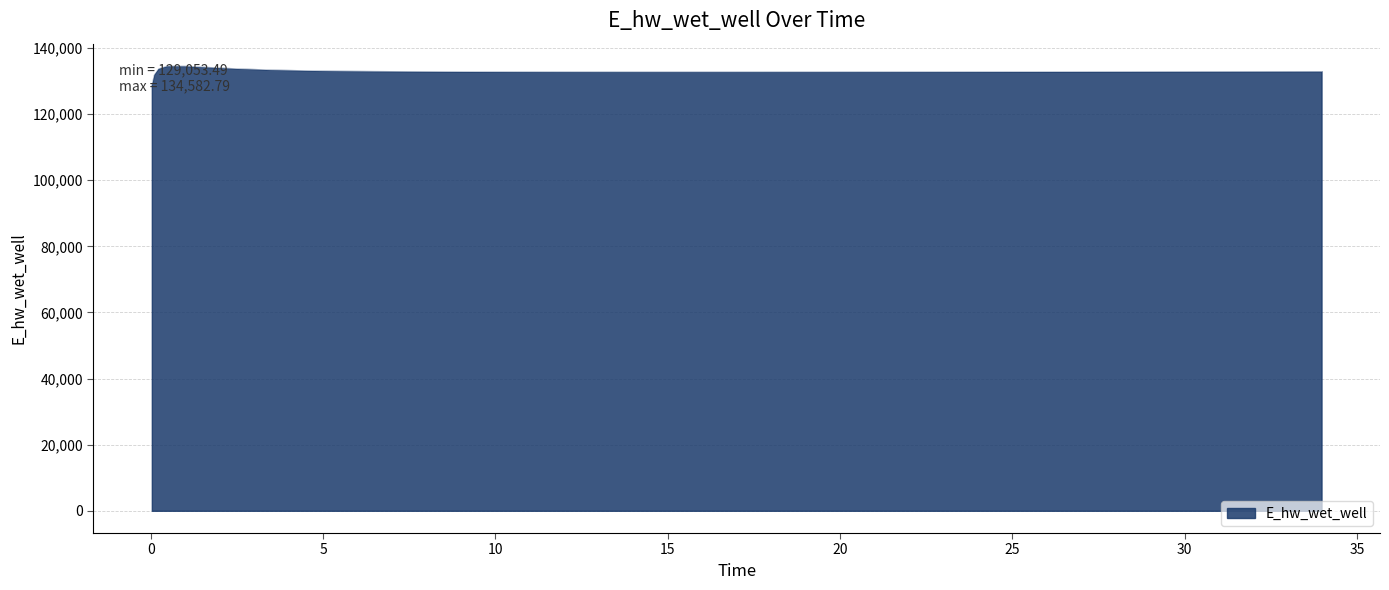

What is the difference between the maximum and minimum values?

5529.3